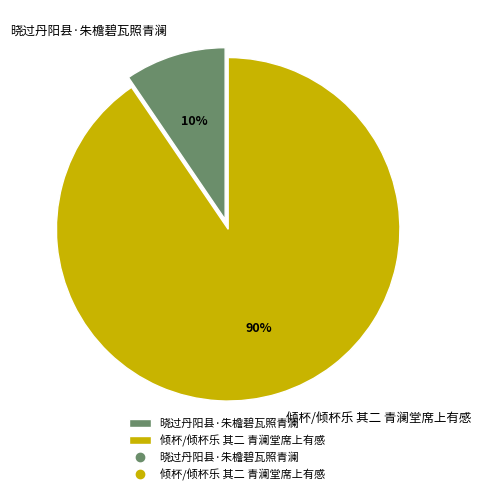

Between 晓过丹阳县·朱檐碧瓦照青澜 and 倾杯/倾杯乐 其二 青澜堂席上有感, which is larger?

倾杯/倾杯乐 其二 青澜堂席上有感